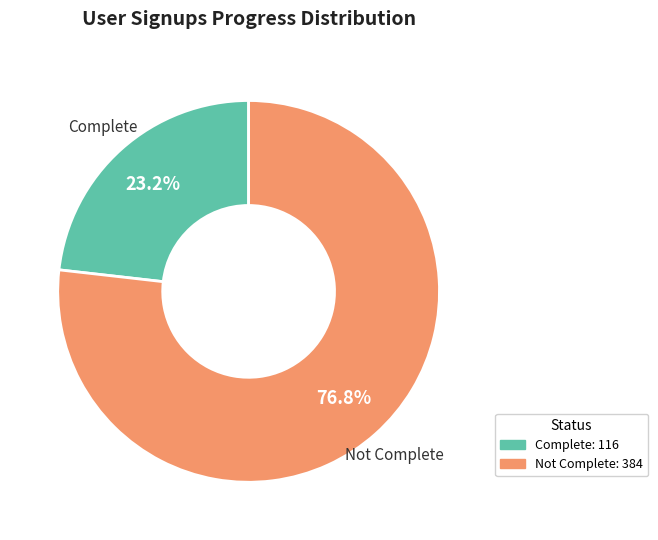

Does any single category account for the majority?

Yes